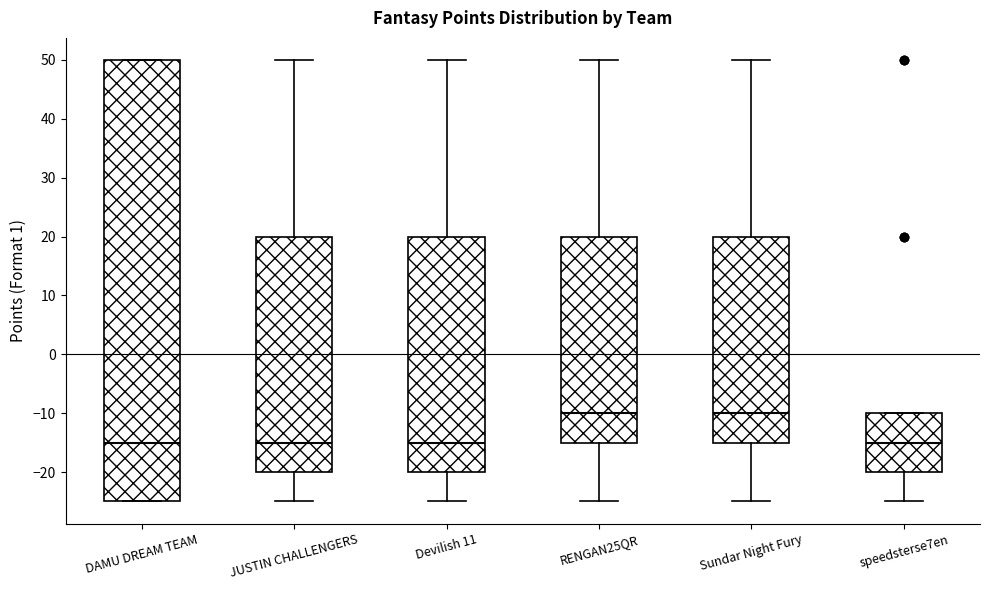

Reading left to right, transcribe this box plot: for each box, give where its median line is, the range the box spans, and where its two whiskers end, as read against the y-axis. The values are not printed on the chart, so give them approximately, as read against the axis.

DAMU DREAM TEAM: median -15, box -25 to 50, whiskers -25 to 50
JUSTIN CHALLENGERS: median -15, box -20 to 20, whiskers -25 to 50
Devilish 11: median -15, box -20 to 20, whiskers -25 to 50
RENGAN25QR: median -10, box -15 to 20, whiskers -25 to 50
Sundar Night Fury: median -10, box -15 to 20, whiskers -25 to 50
speedsterse7en: median -15, box -20 to -10, whiskers -25 to -10